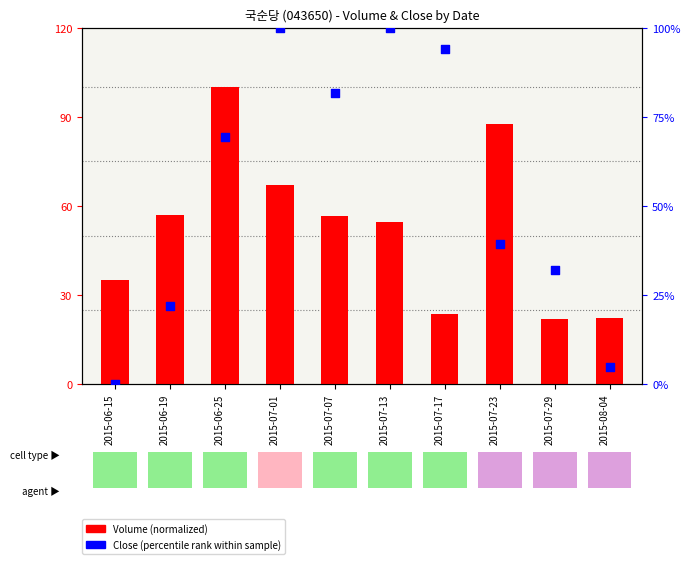

Which series reaches the maximum Y coordinate?

Volume (normalized)